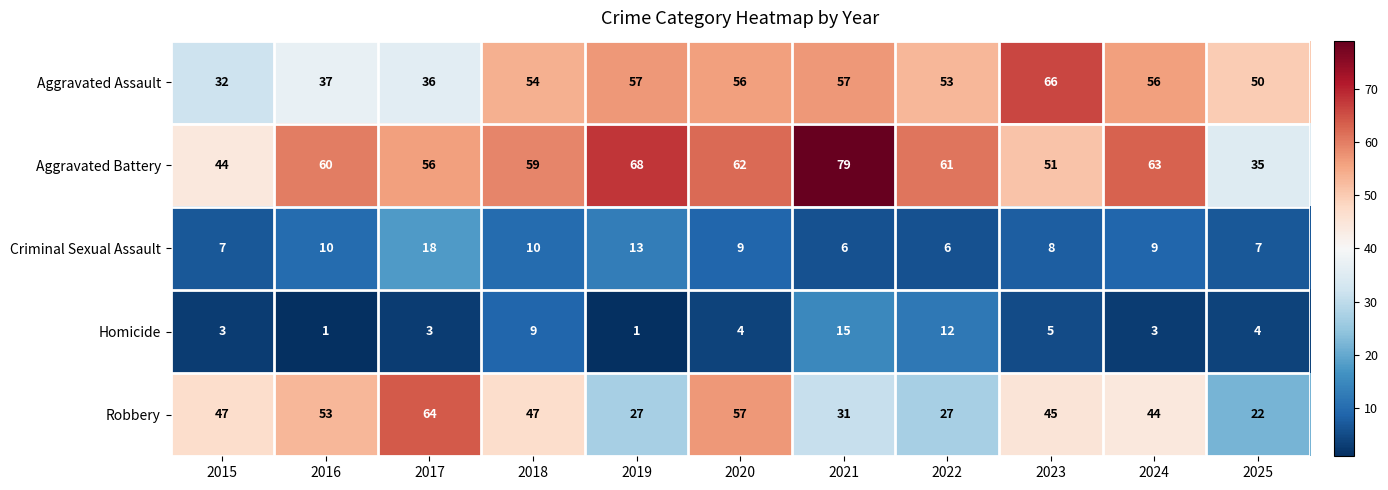

What is the sum of all Robbery values?

464